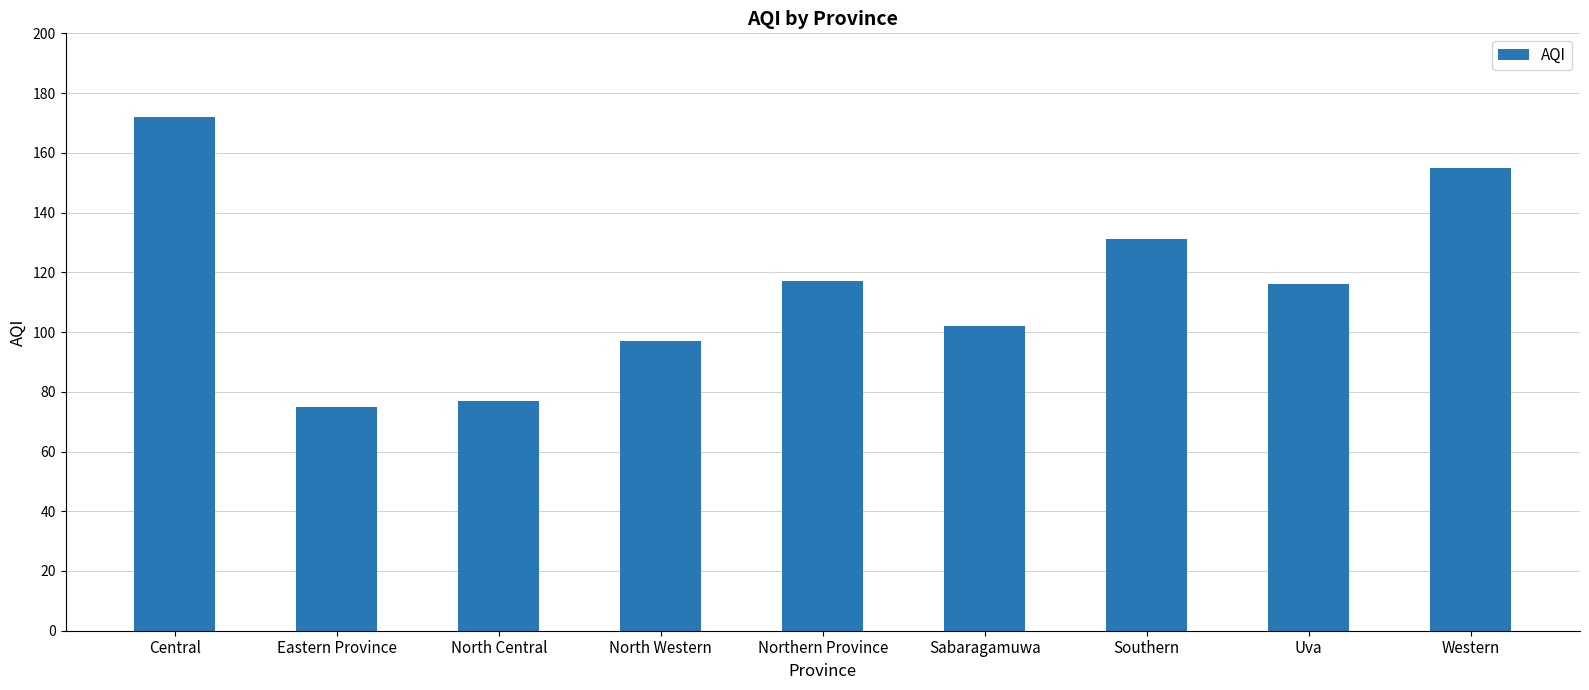

Approximately how many times larger is the value at Eastern Province compared to Uva?

0.6